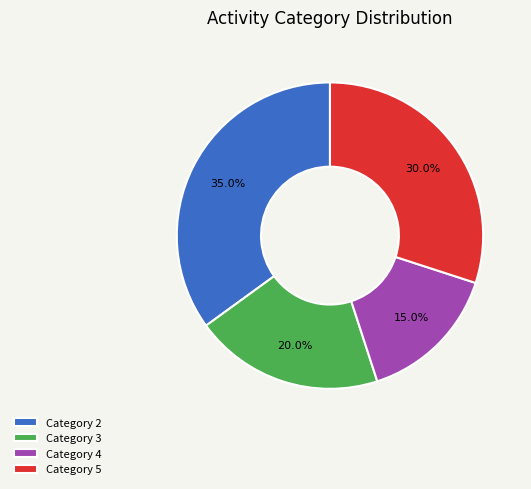

Is the sum of Category 3 and Category 4 greater than half?

No